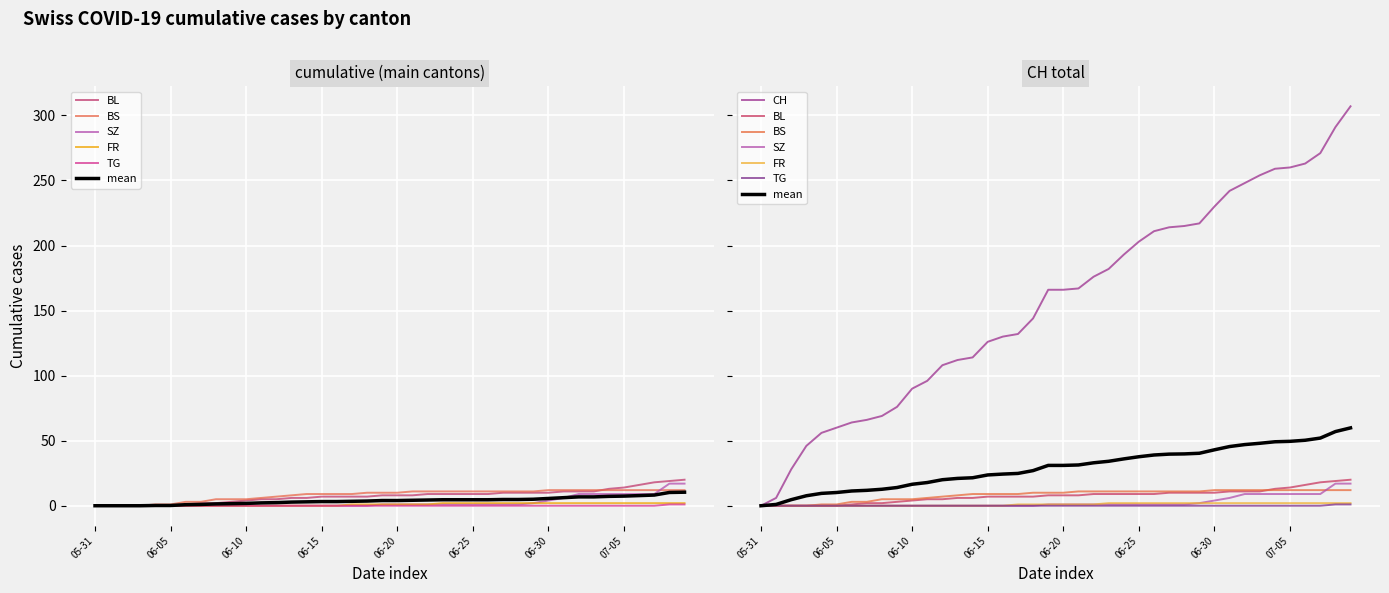

Between 15 and 33, which series saw the biggest shift?

CH